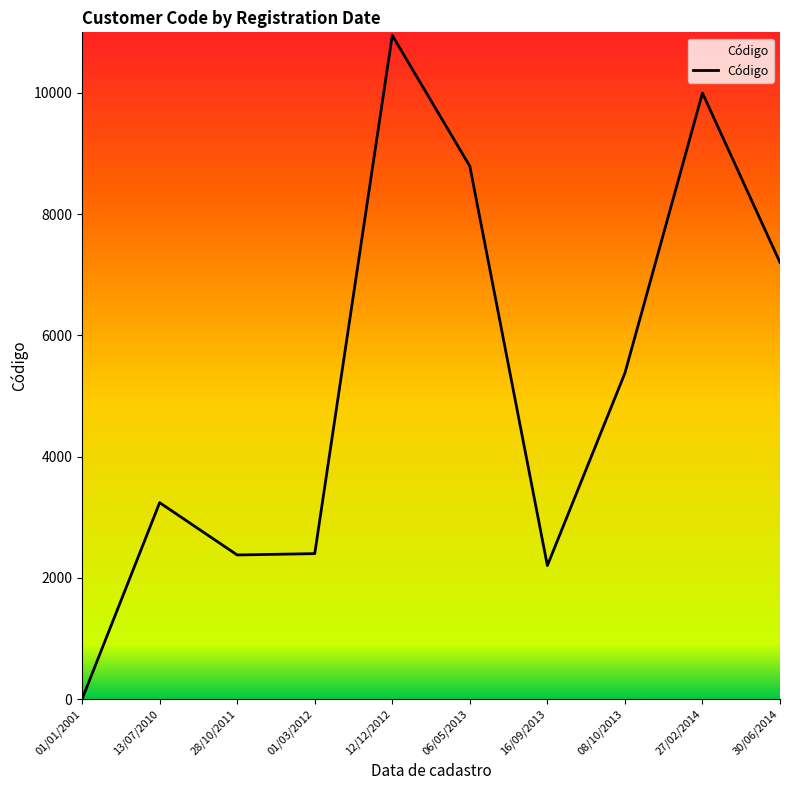

What is the change in value from 13/07/2010 to 16/09/2013?

-1038